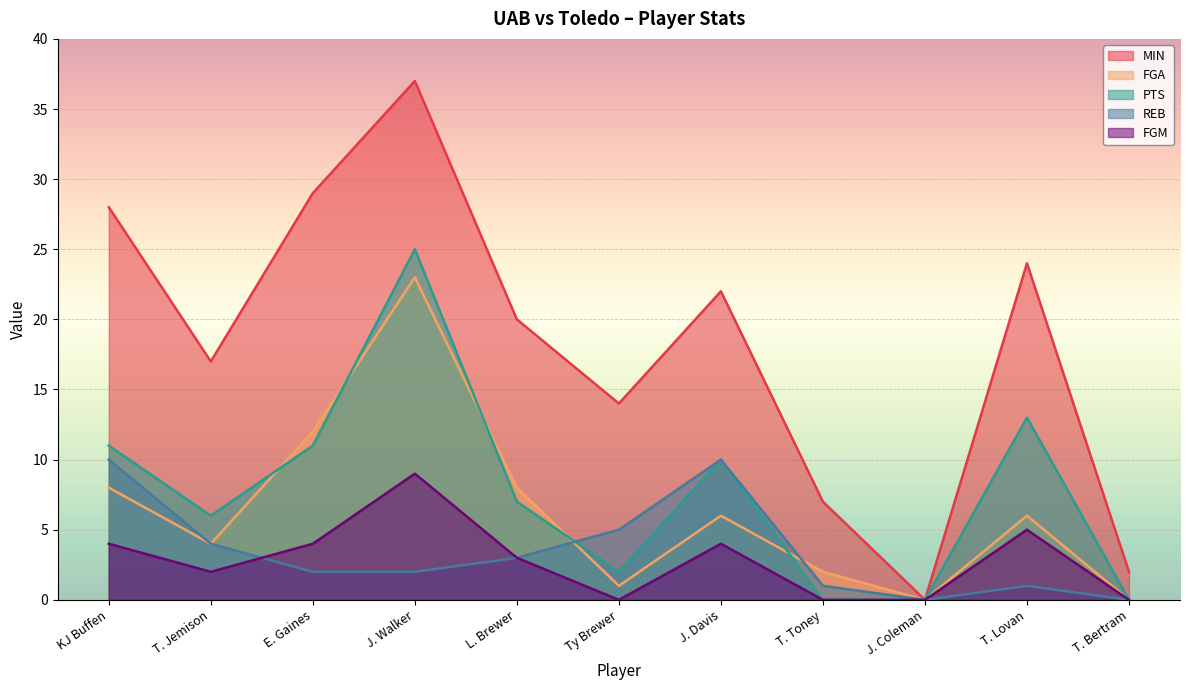

How many lines are shown in the chart?

5